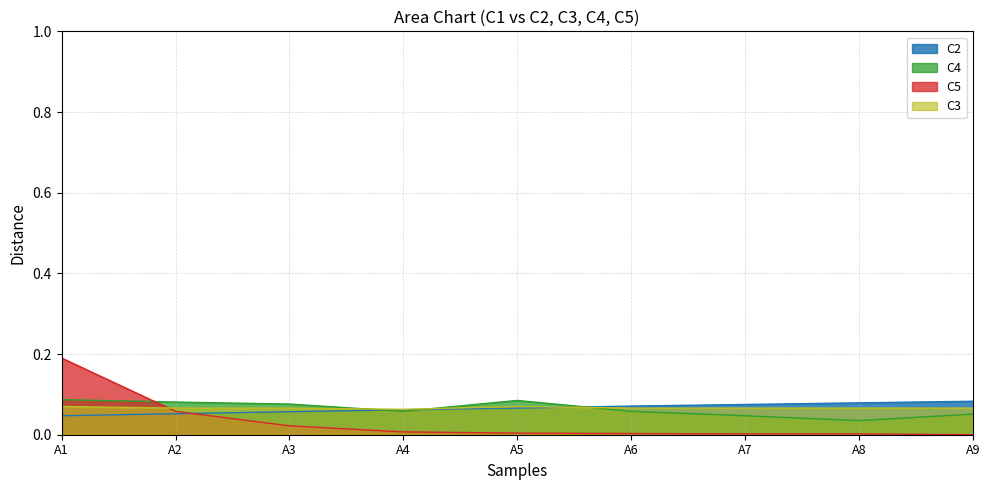

Is the value of C4 at A1 greater than the value of C5 at A3?

Yes